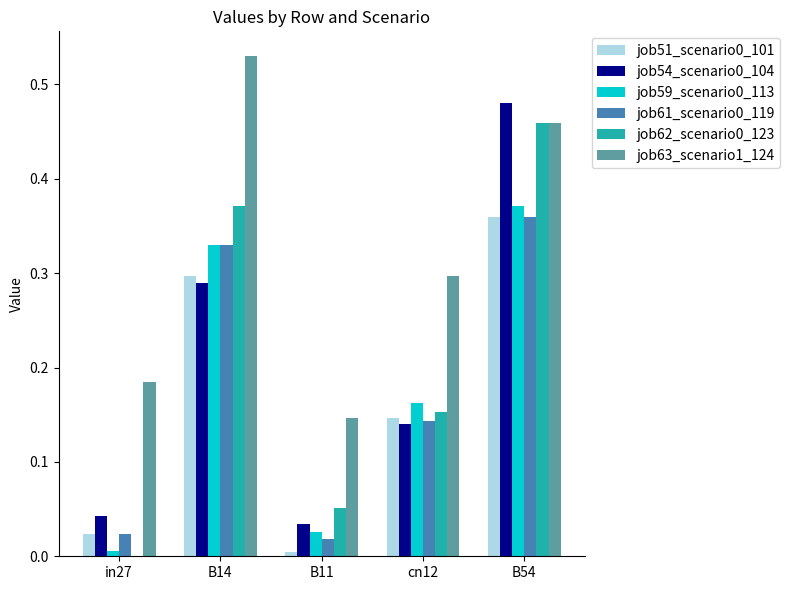

What is the sum of all job63_scenario1_124 values?

1.6